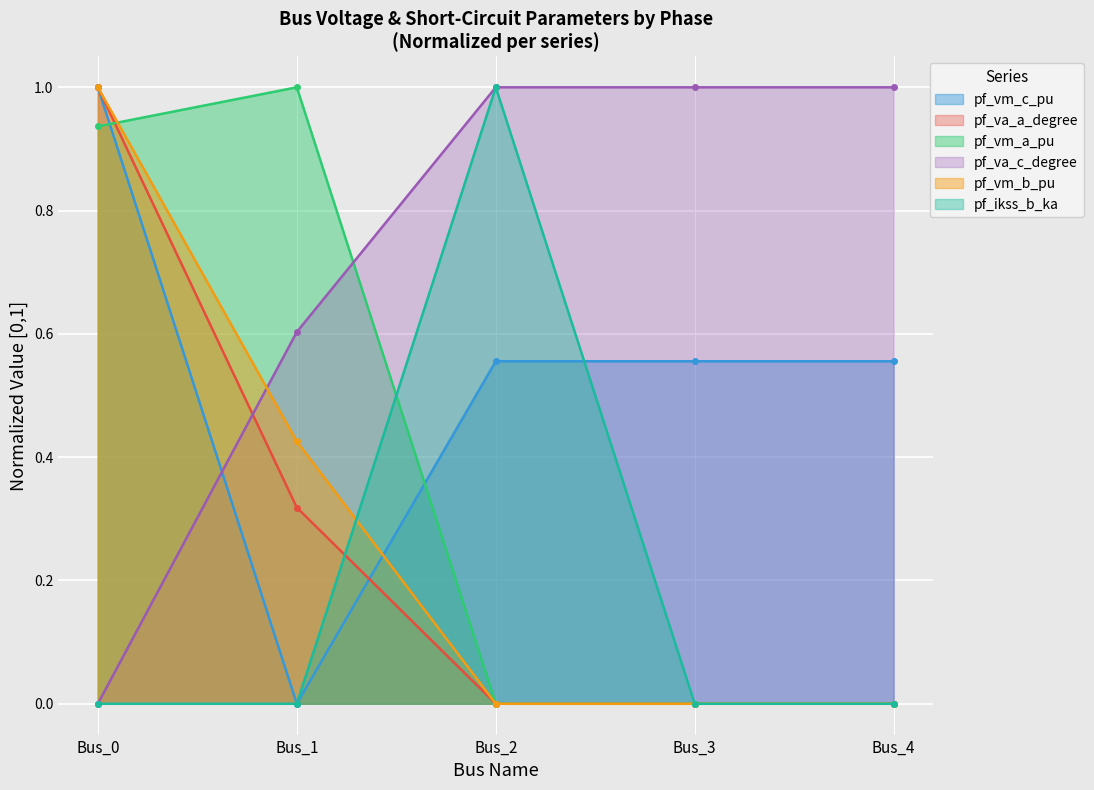

What is the difference between the highest and lowest values at Bus_1?

1.0